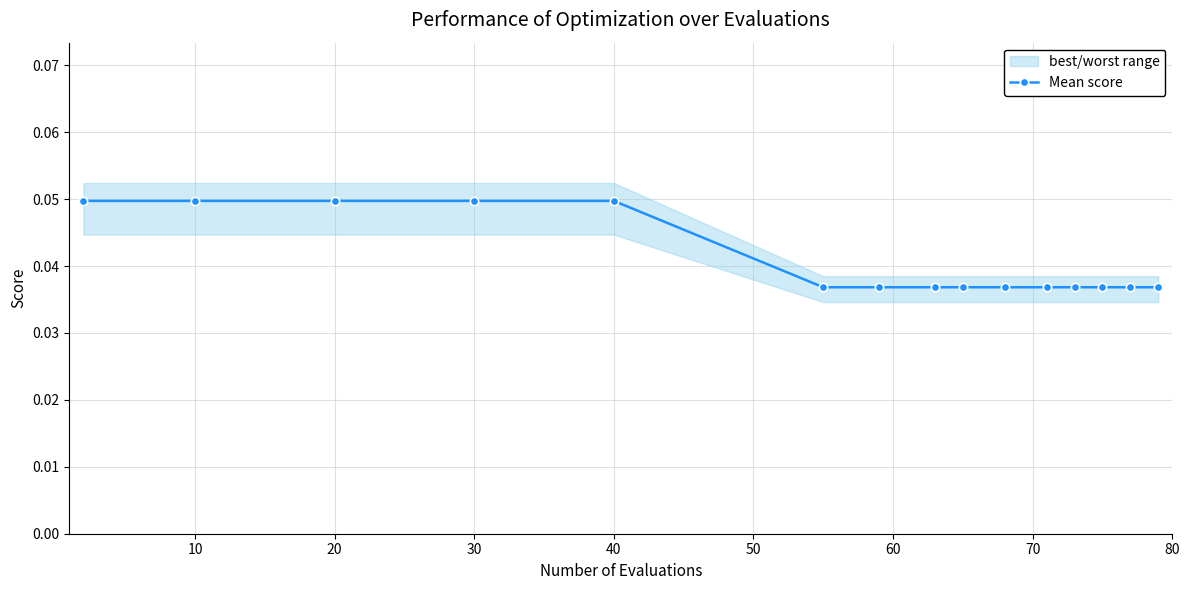

How many lines are shown in the chart?

1